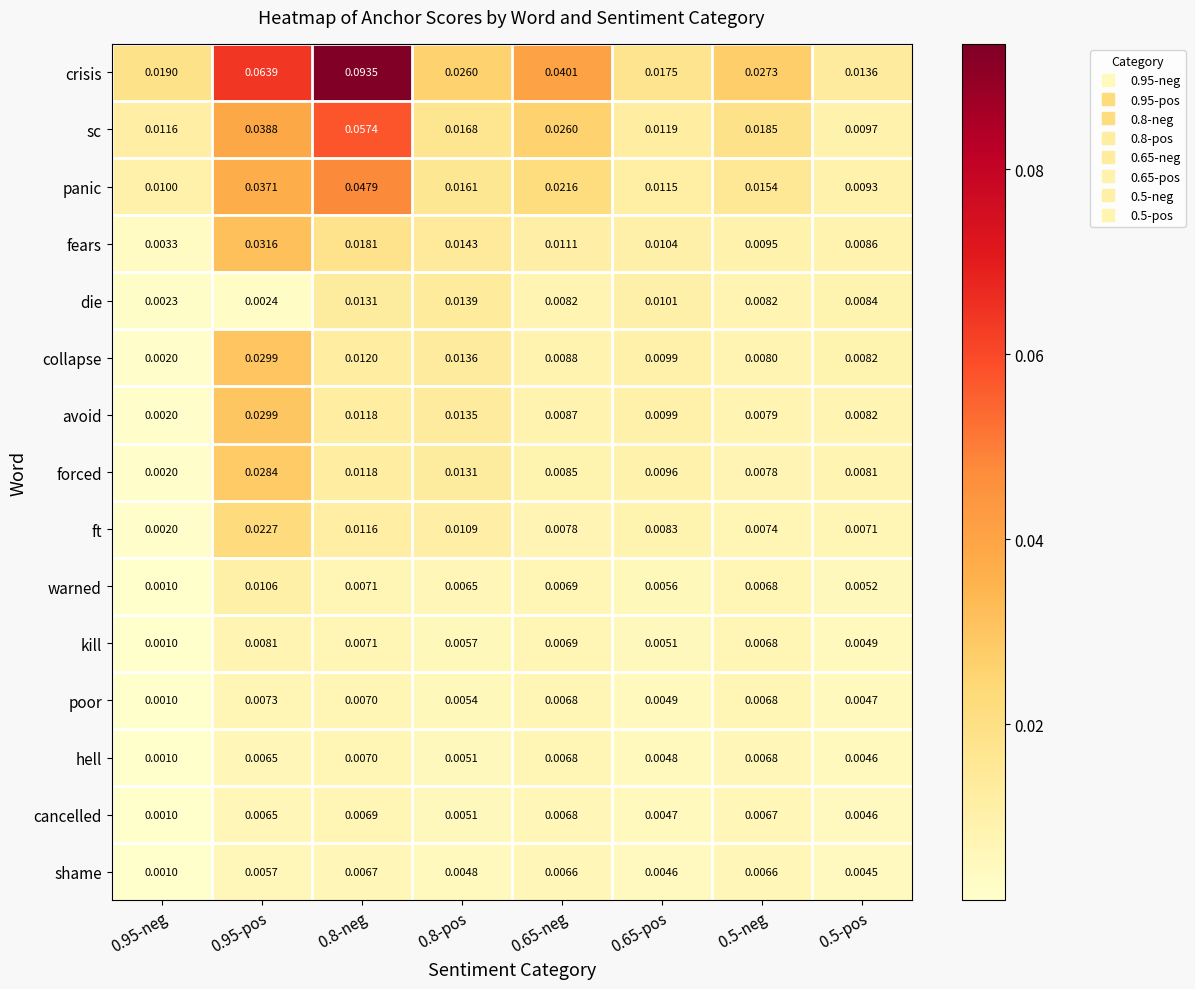

Which series has the largest total across all categories?

crisis